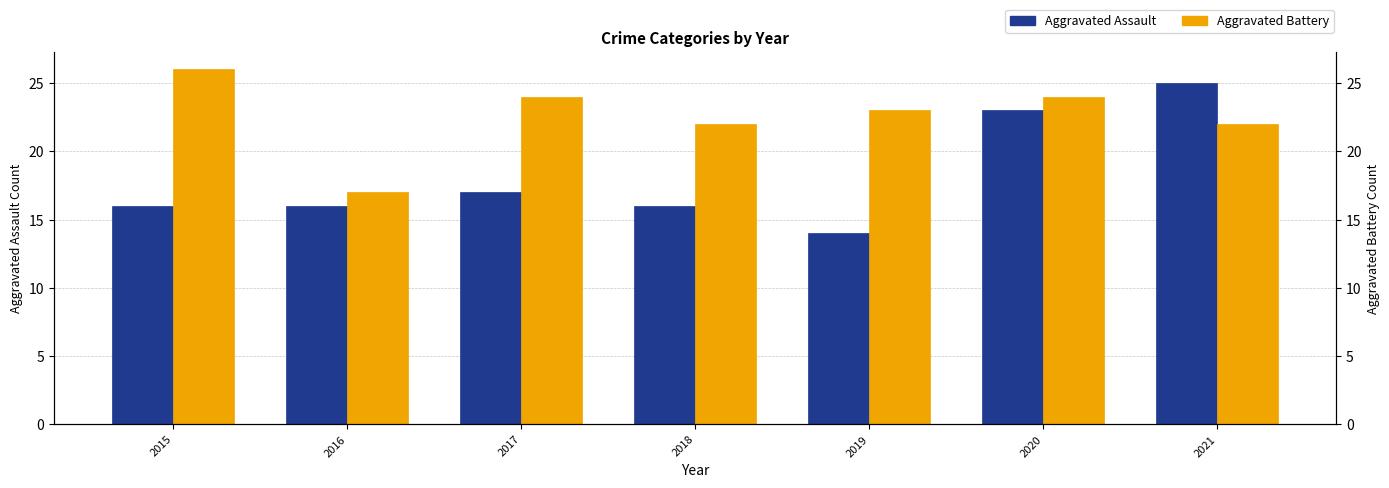

The value of Aggravated Assault at 2019 is 14. True or false?

True